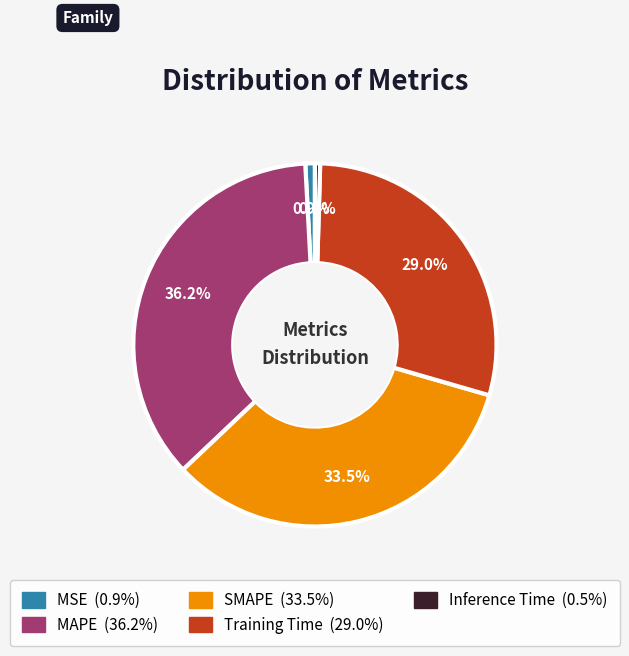

Between Training Time and MSE, which is larger?

Training Time